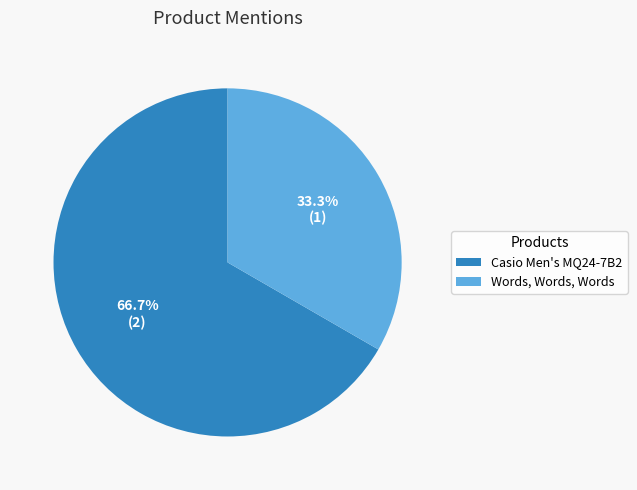

To the nearest percent, what is the difference between the largest and smallest slice percentages?

33%